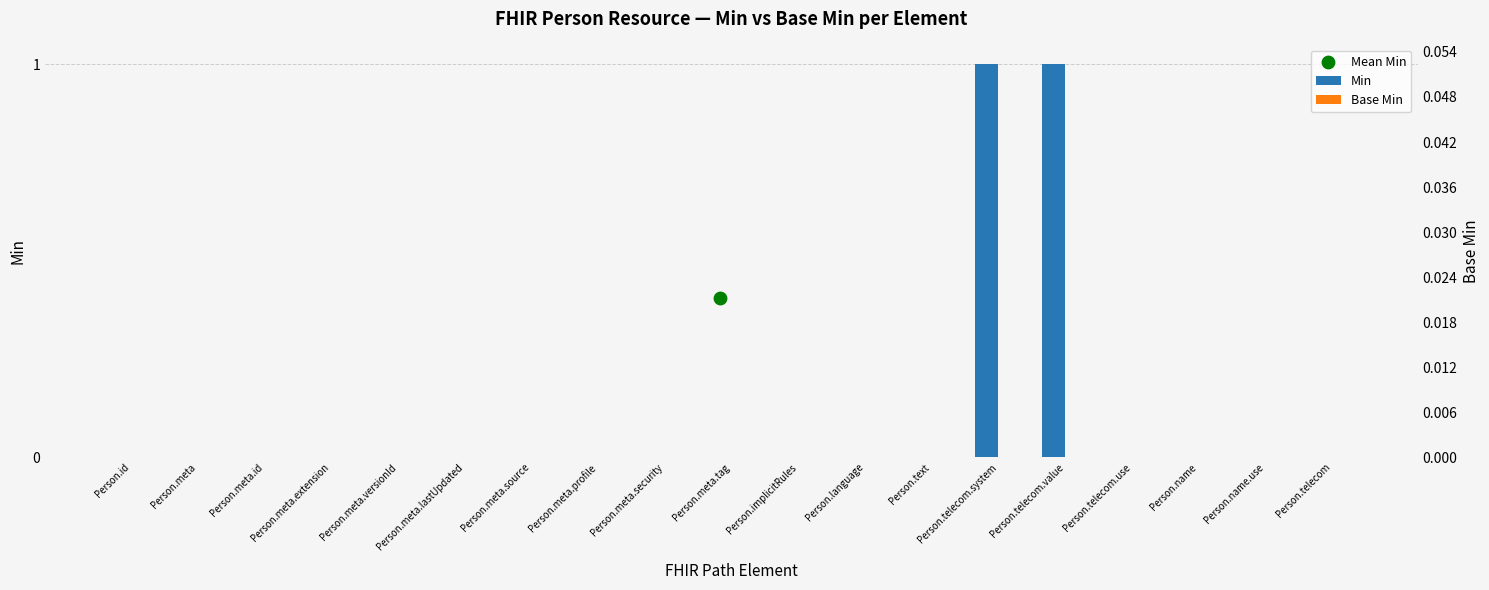

Which series contains the highest Y value?

Min